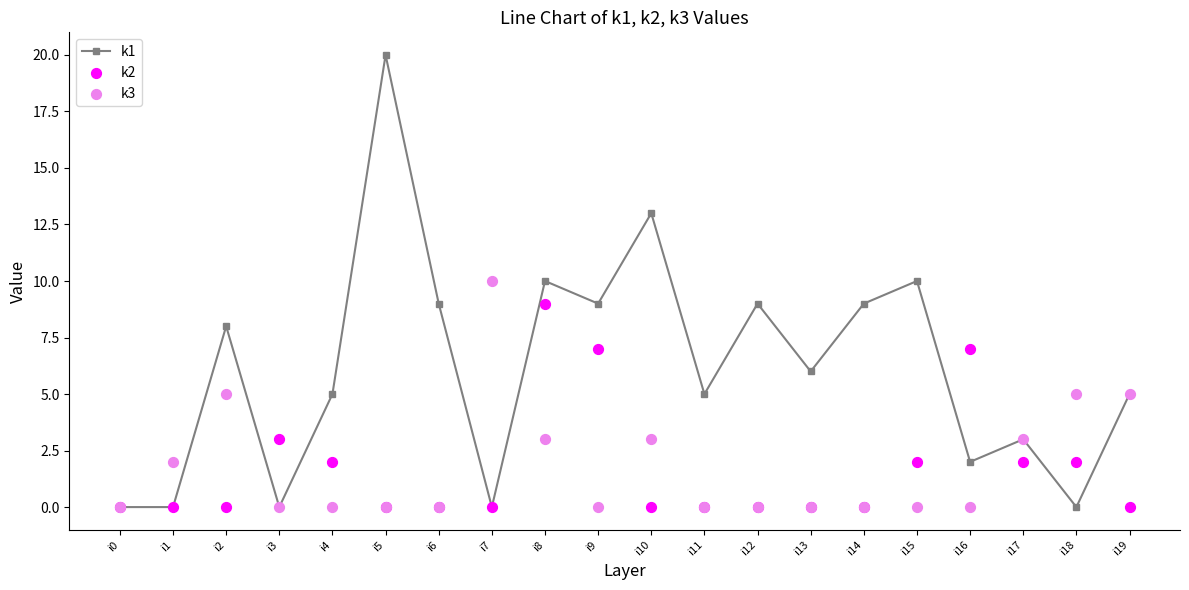

At which category is the sum across all series the highest?

i8